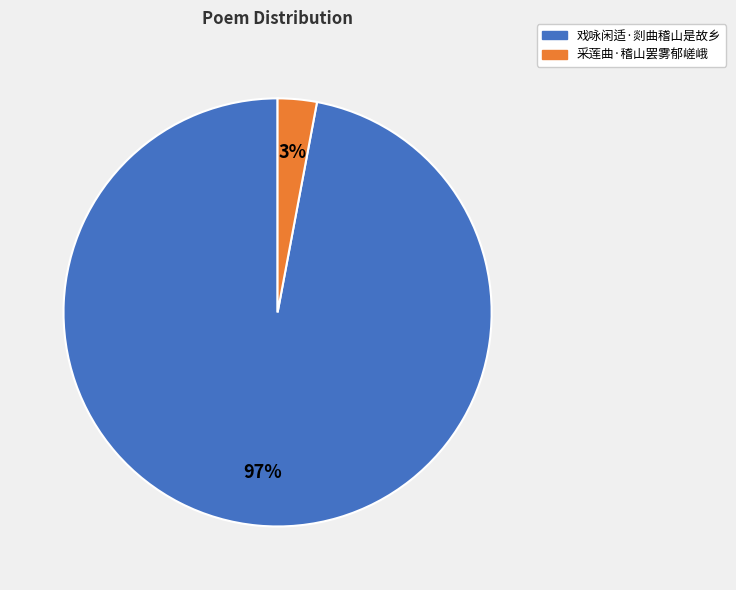

To the nearest percent, what is the difference between the 戏咏闲适·剡曲稽山是故乡 and 采莲曲·稽山罢雾郁嵯峨 slice percentages?

94%